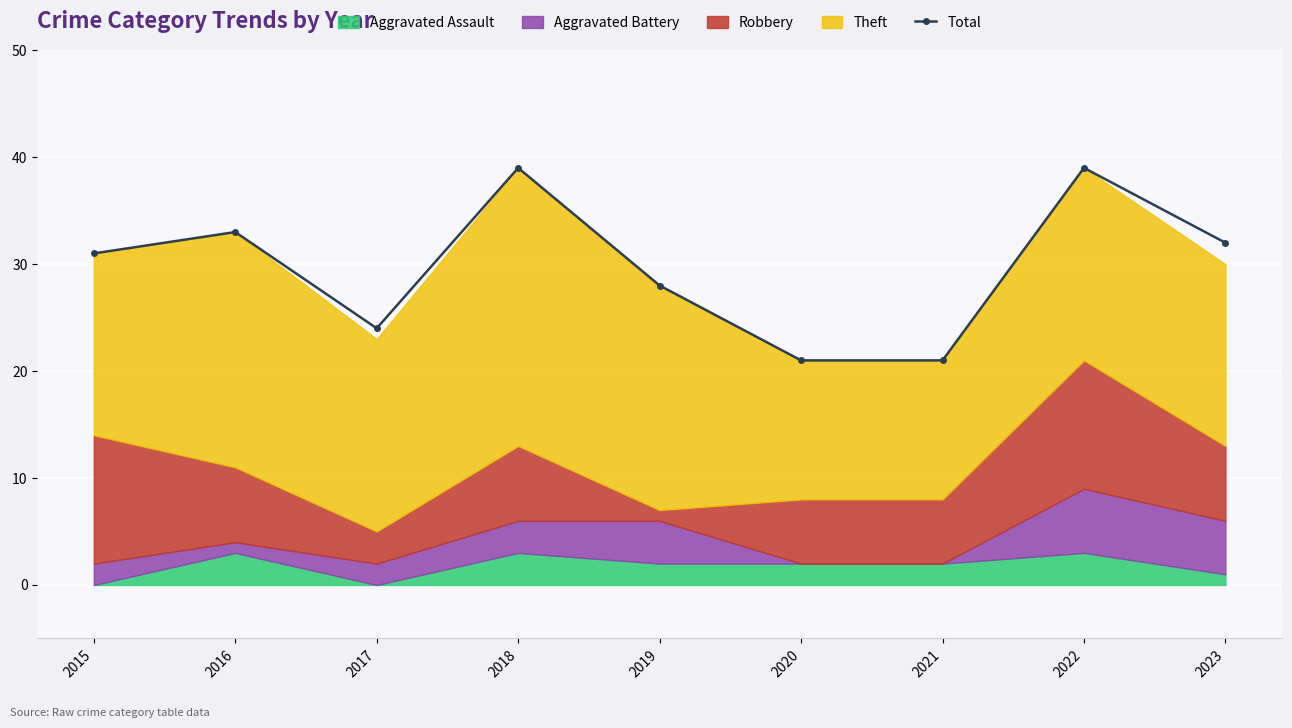

True or false: Total has a value of 32 at 2023.

True